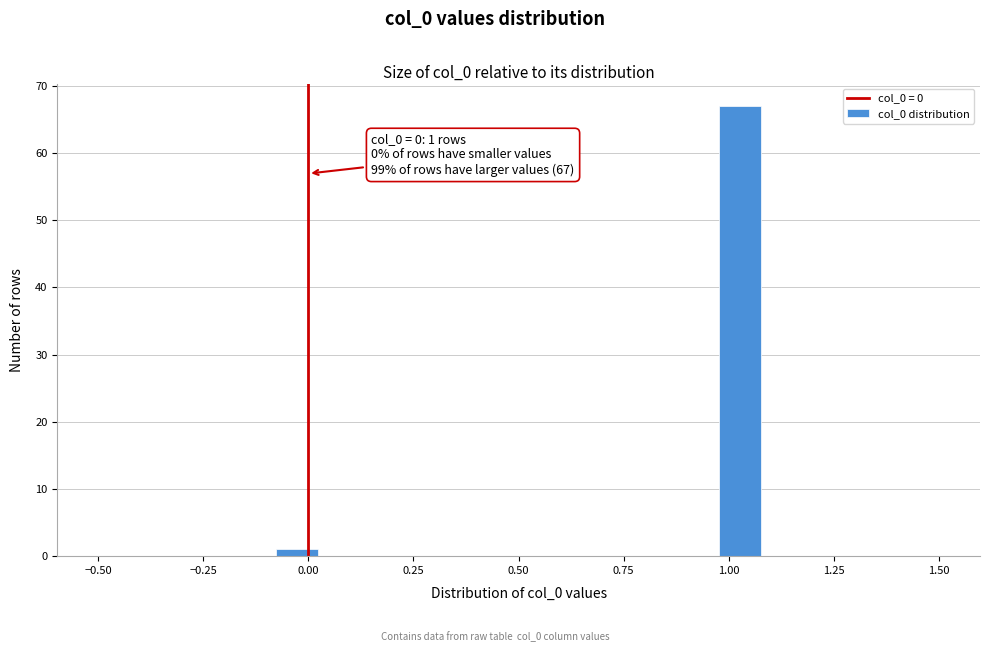

Read against the x-axis, roughly where is the centre of the tallest bar?

1.05